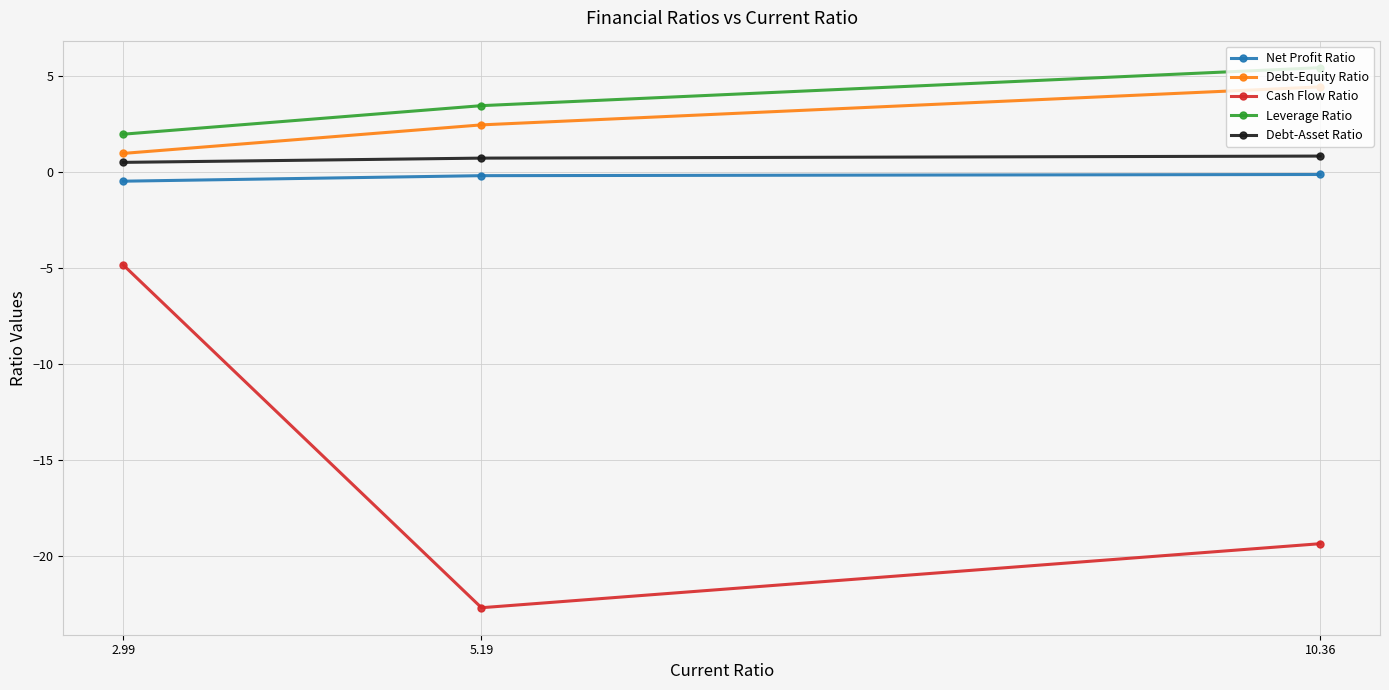

Where does the Cash Flow Ratio series first go above -19?

2.99